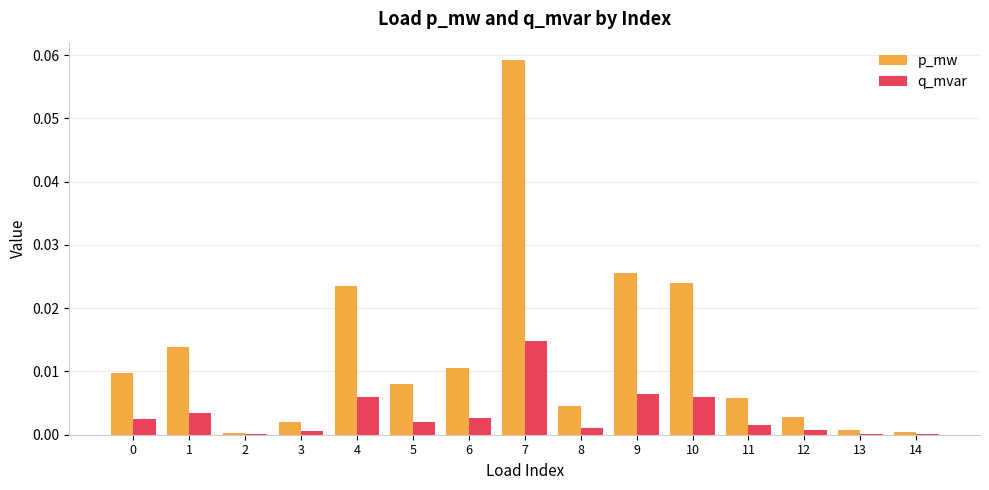

The p_mw series shows 0.0 at 6. True or false?

True